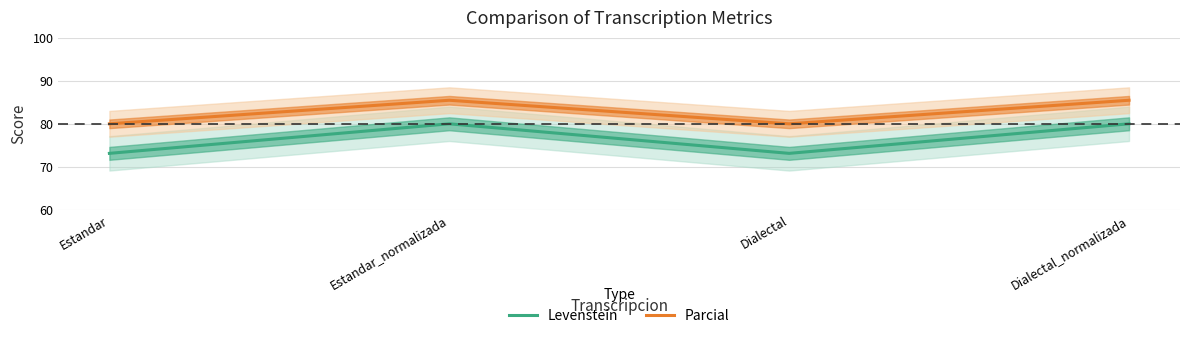

The Parcial series shows 113.5 at Dialectal. True or false?

False